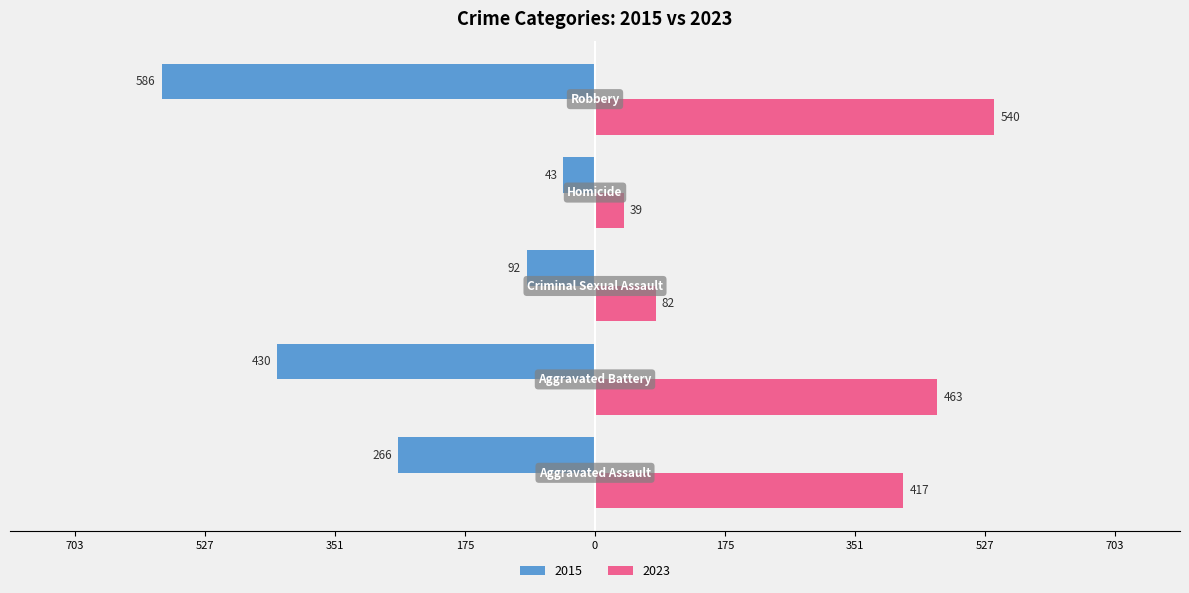

What are all the series names shown in the legend?

2015, 2023